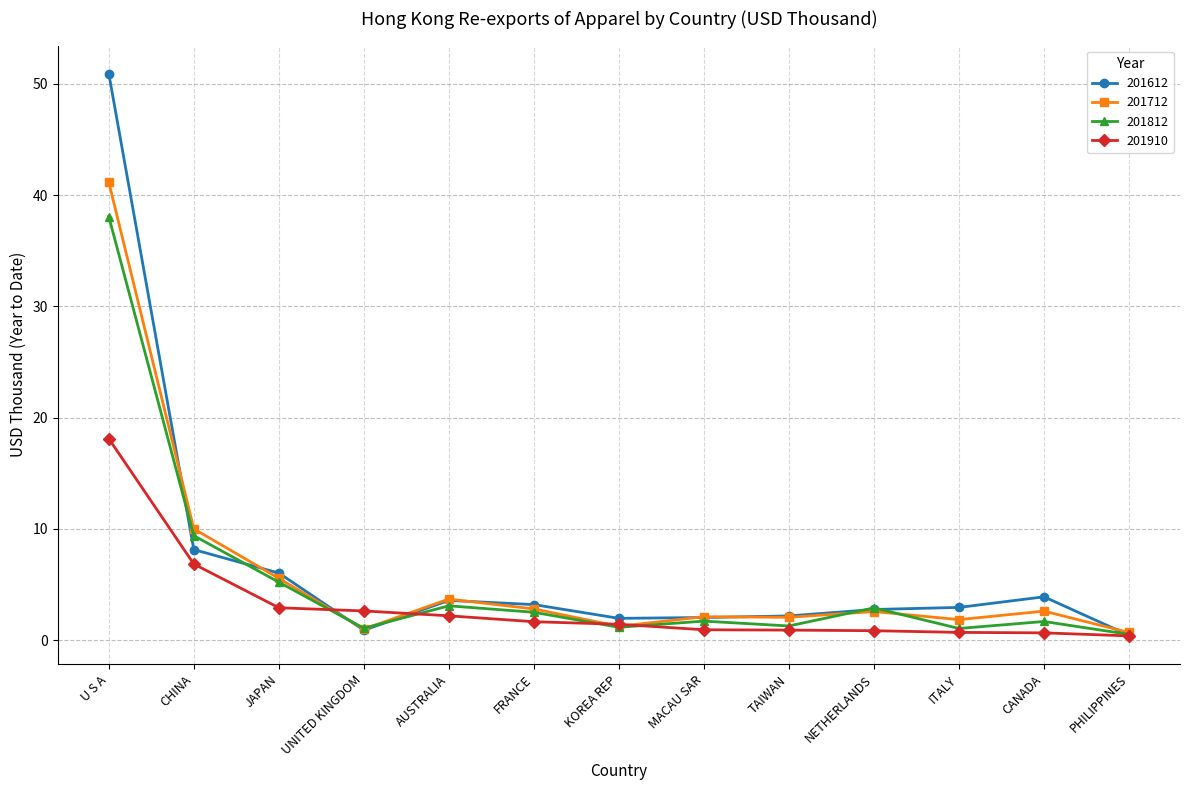

Which series changed the most between JAPAN and MACAU SAR?

201612